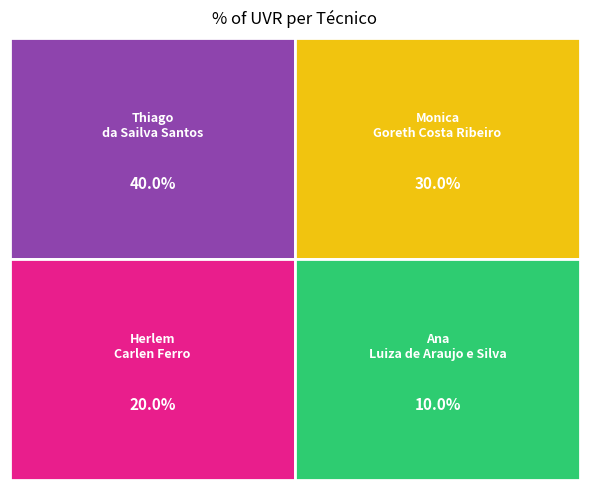

What percentage do Monica Goreth Costa Ribeiro and Herlem Carlen Ferro together represent?

50.0%